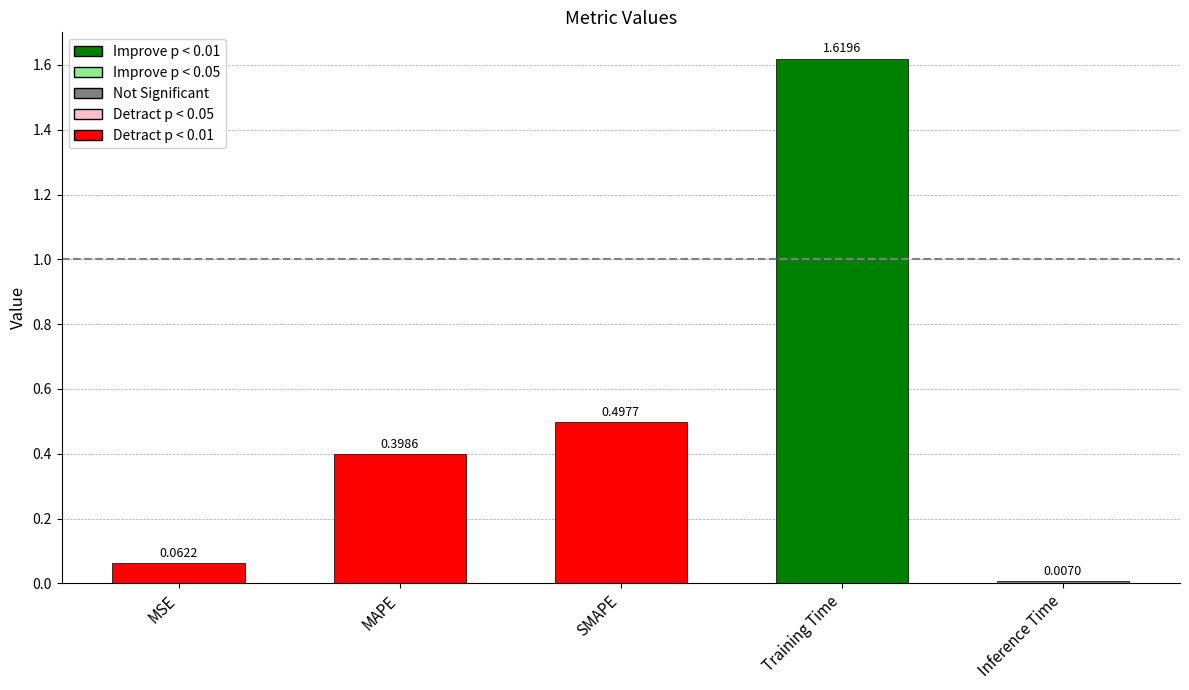

At which label is the value closest to 0?

Inference Time